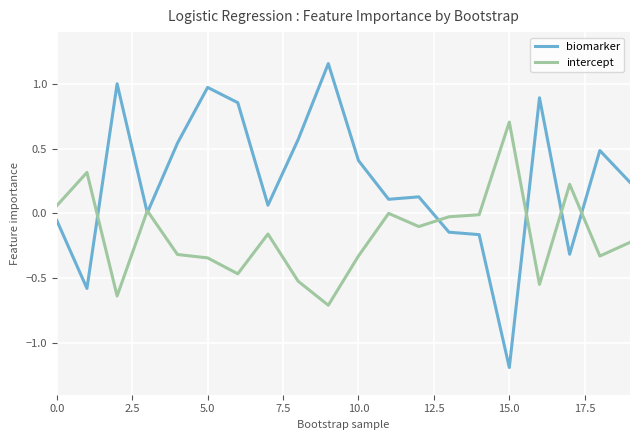

Which series has the largest total across all categories?

biomarker